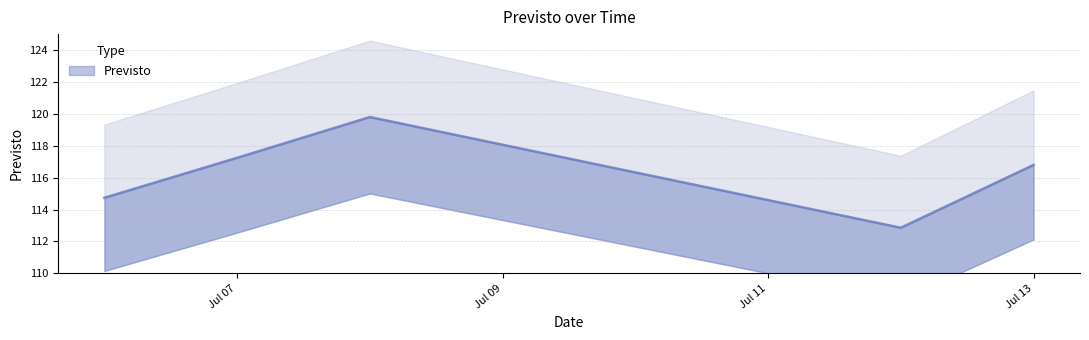

The chart shows a value of 156.0 at 2023-07-13. True or false?

False